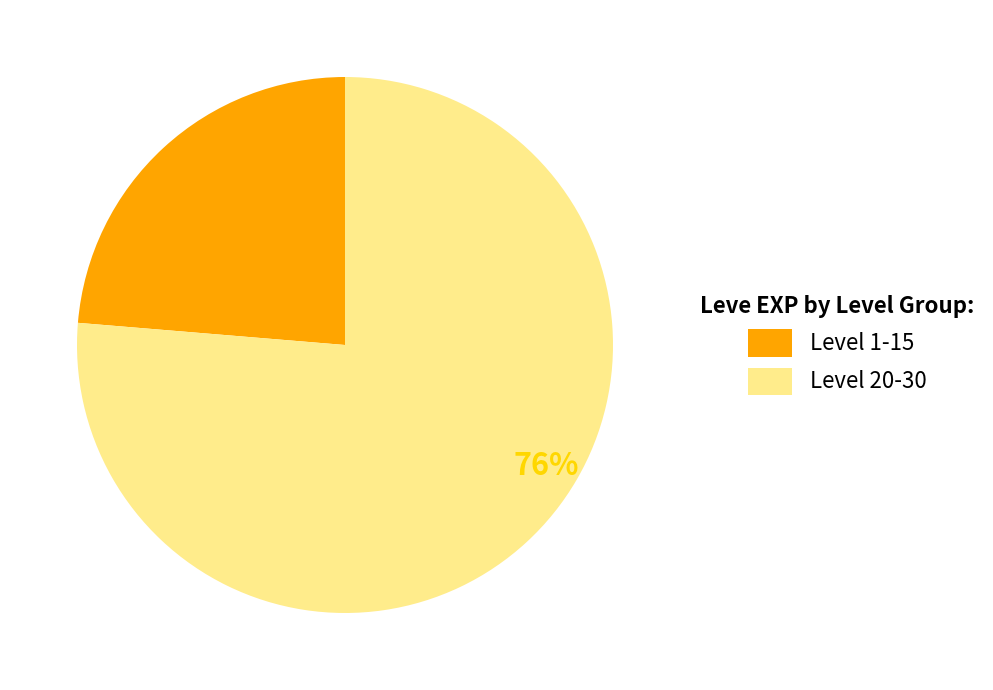

True or false: Level 20-30 accounts for 76% of the total.

True